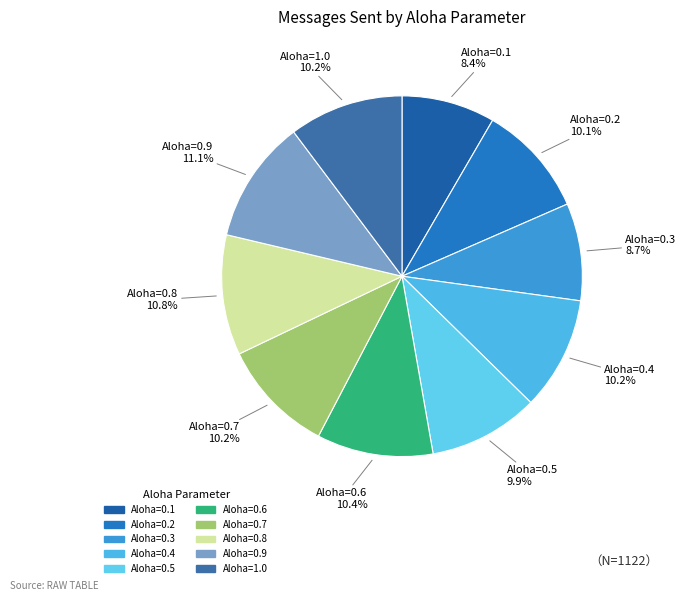

Which category has the biggest portion of the pie?

0.9